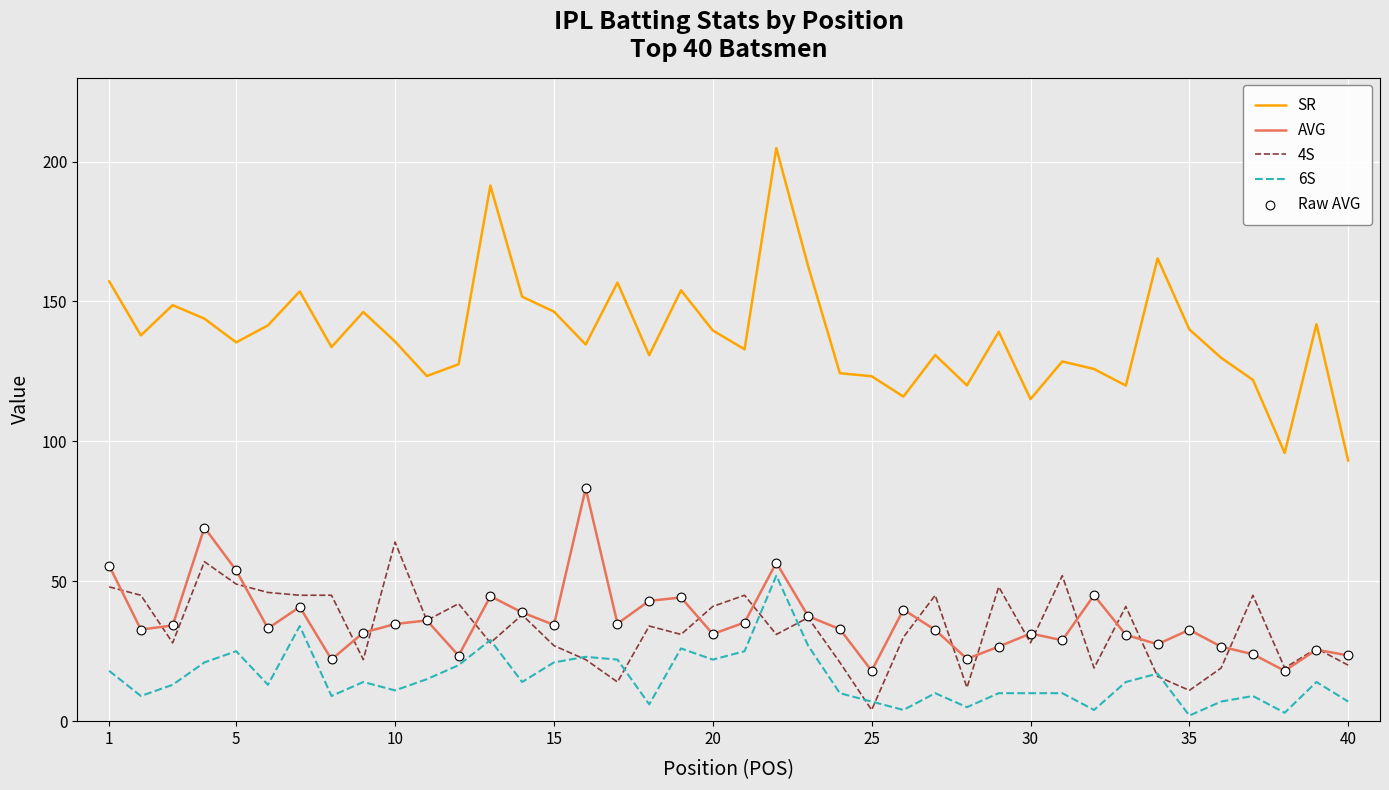

Rank the series by their maximum value, from lowest to highest.

6S, 4S, AVG, SR